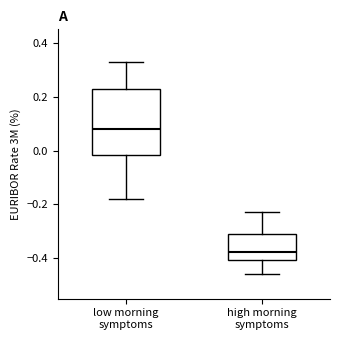

Reading left to right, transcribe this box plot: for each box, give where its median line is, the range the box spans, and where its two whiskers end, as read against the y-axis. The values are not printed on the chart, so give them approximately, as read against the axis.

low morning symptoms: median 0.08, box -0.02 to 0.22, whiskers -0.18 to 0.34
high morning symptoms: median -0.38, box -0.40 to -0.30, whiskers -0.46 to -0.22